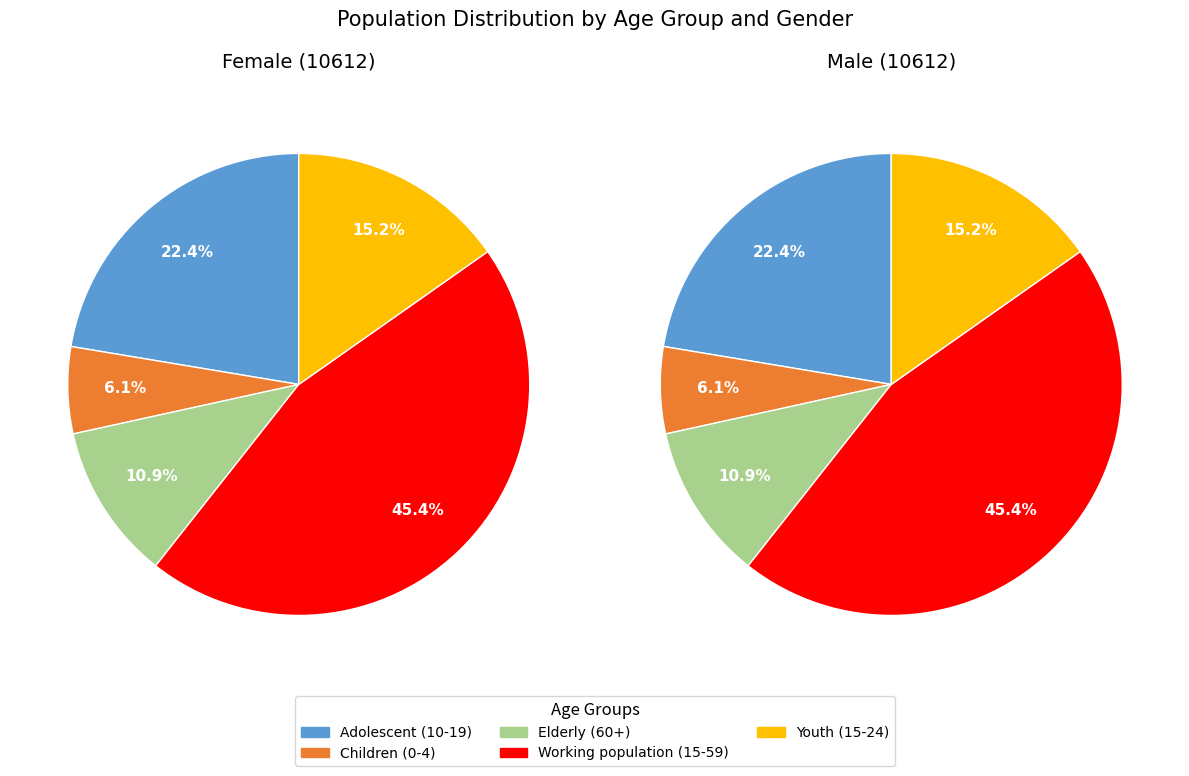

Is it true that Adolescent (10-19) is 22% of the pie?

True